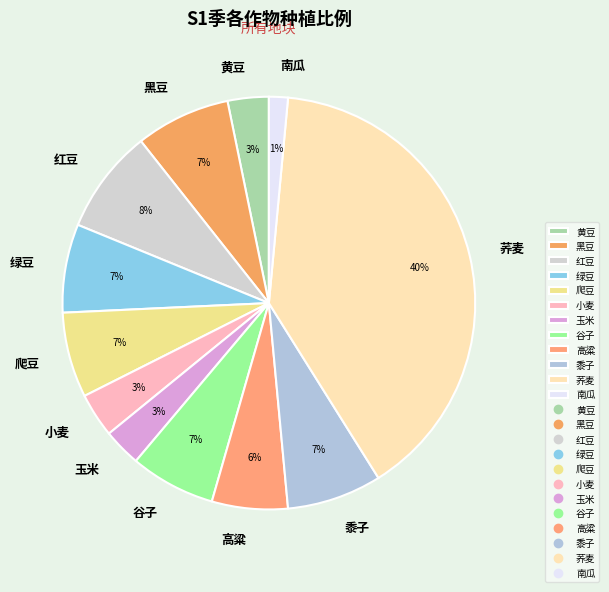

Which category has the biggest portion of the pie?

荞麦